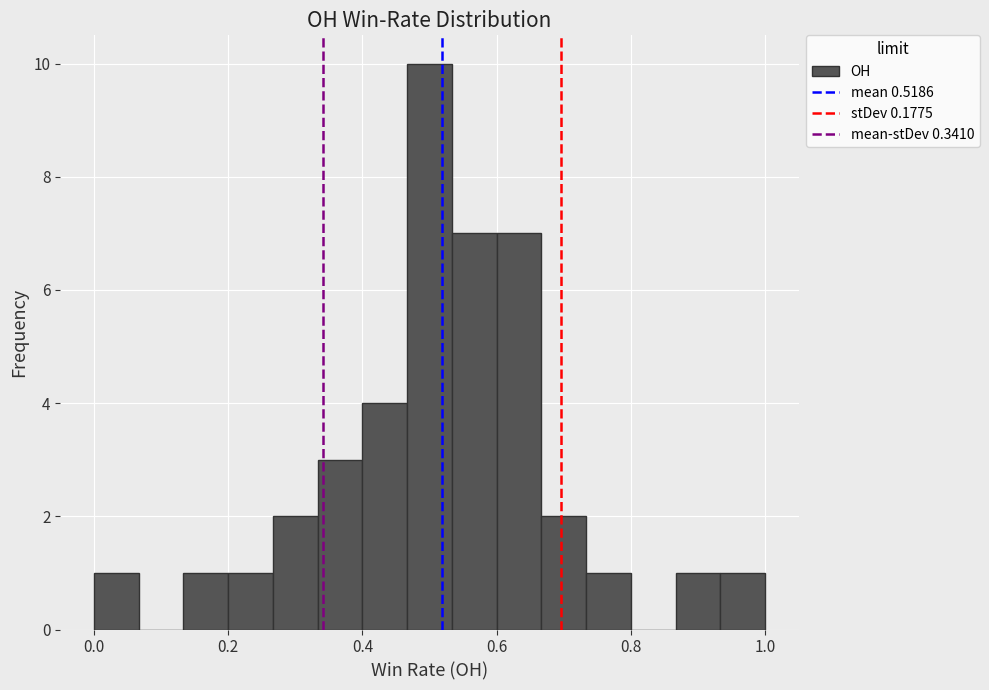

Around what value on the x-axis is the tallest bar? Give the approximate position of its centre, as read against the axis.

0.50